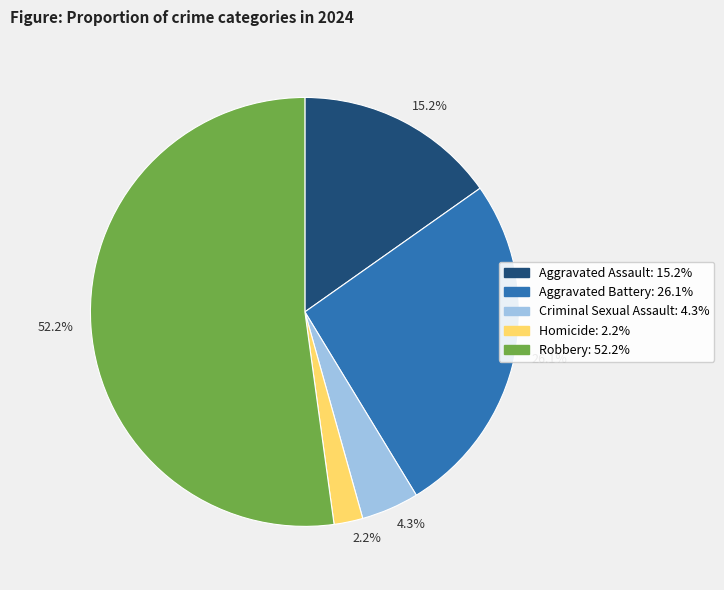

Does 2.2% account for over 50% of the chart?

No